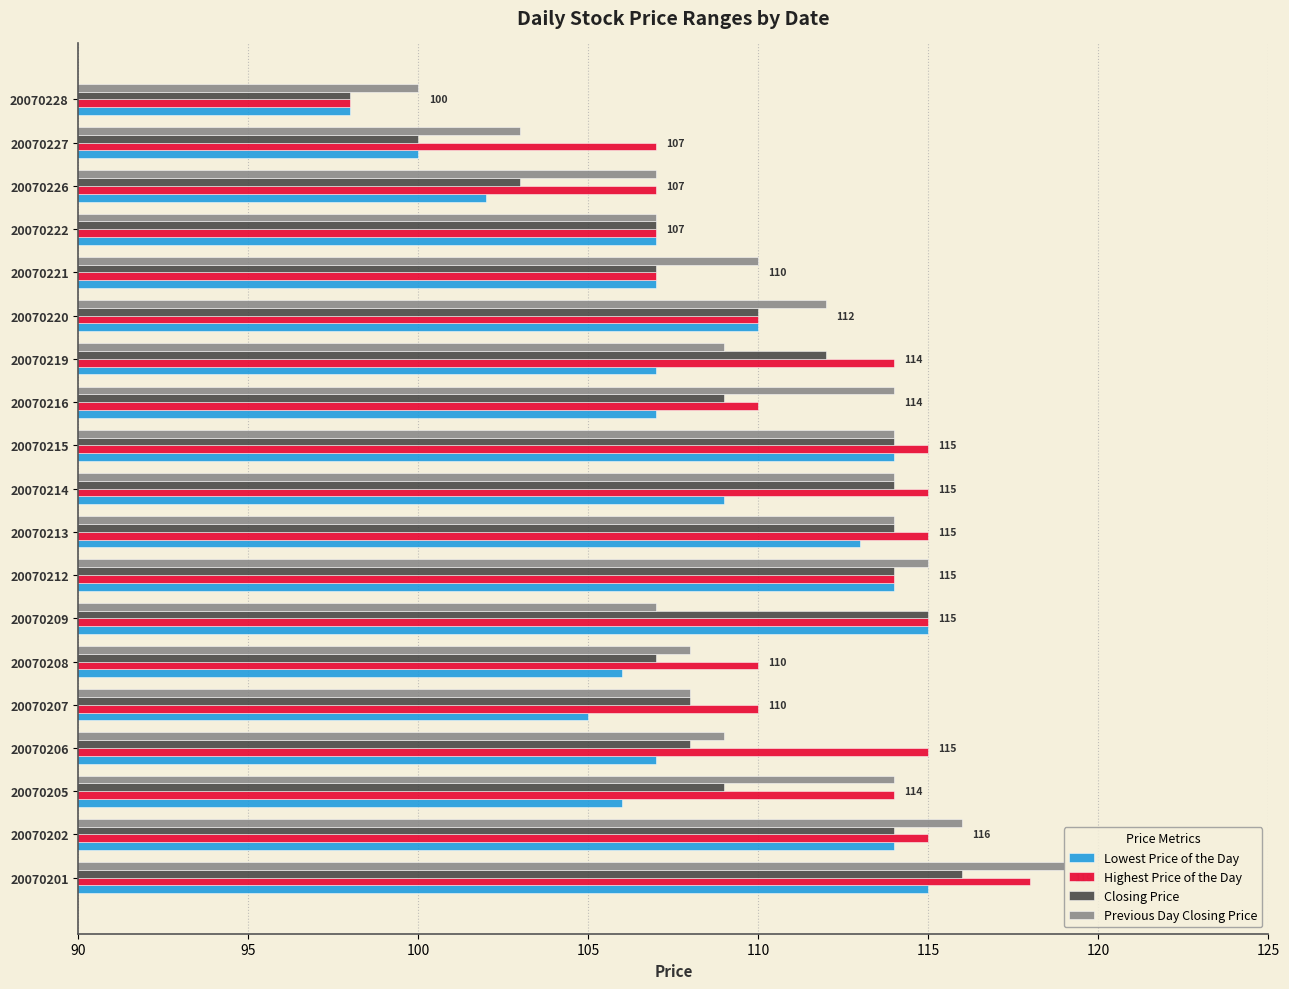

What are all the series names shown in the legend?

Lowest Price of the Day, Highest Price of the Day, Closing Price, Previous Day Closing Price